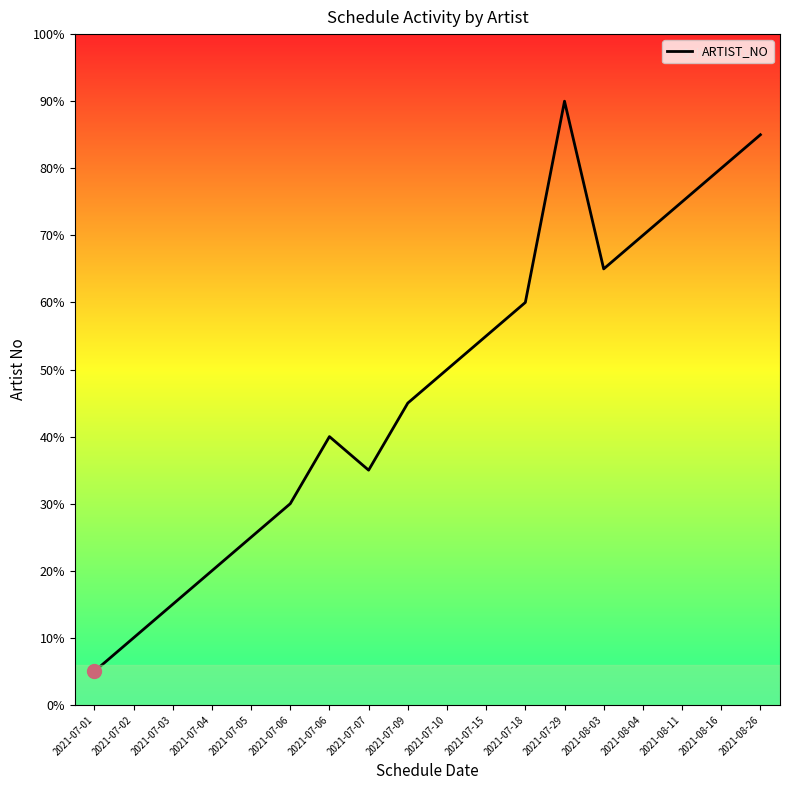

What is the change in value from 2021-07-05 to 2021-07-10?

+5